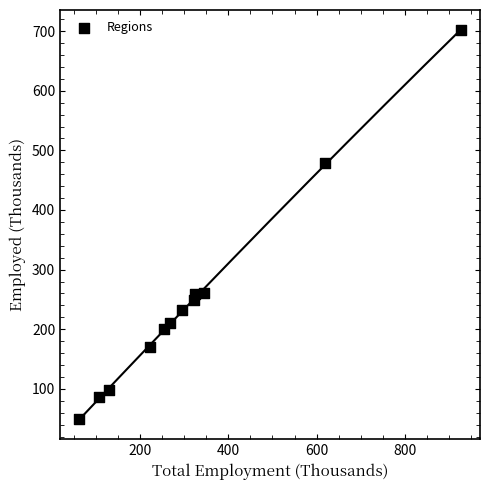

What is the range of Y values (max minus min)?

652